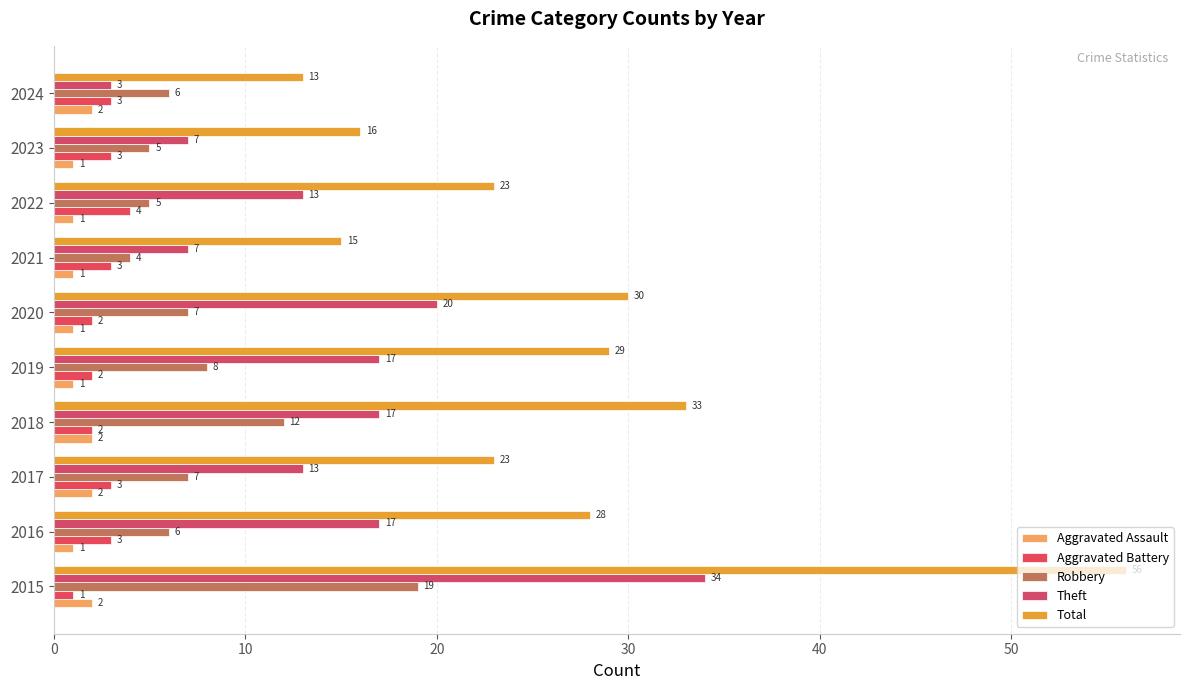

Which series has the largest total across all categories?

Total